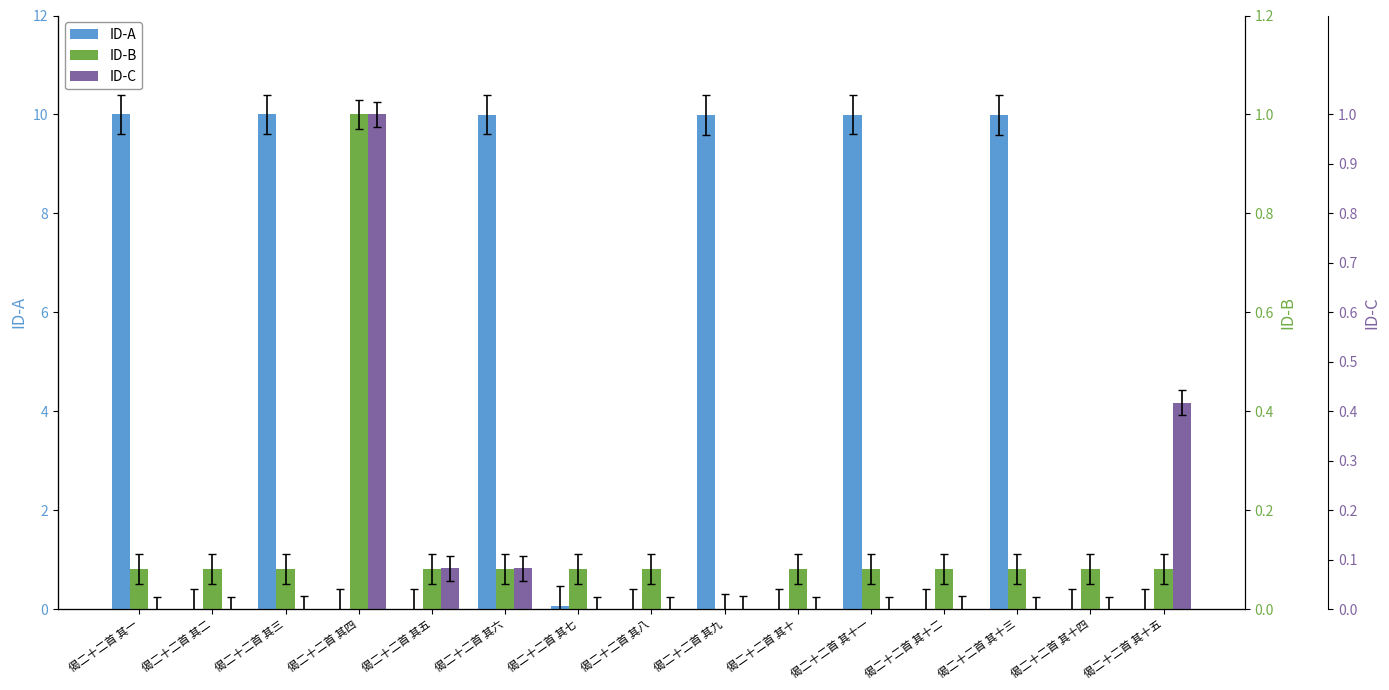

How many bars are there in total?

45